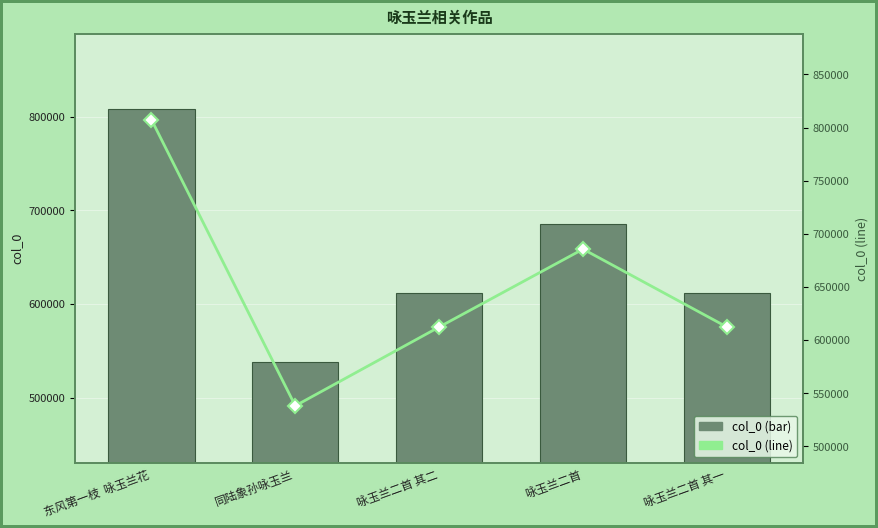

What is the total value across all series at 咏玉兰二首 其二?

1224574